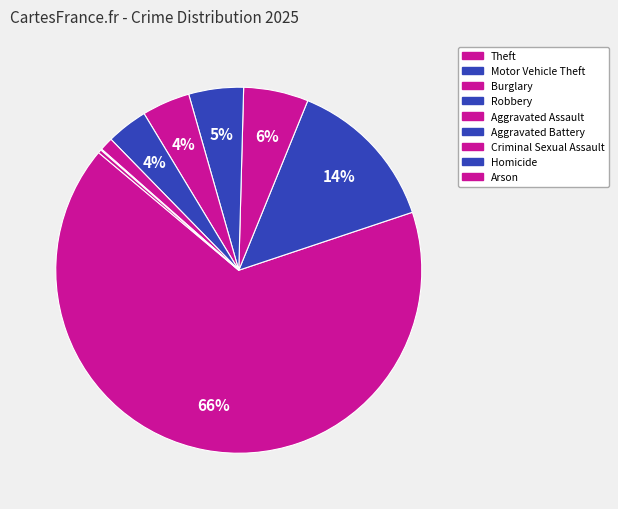

What is the ratio of the value at Motor Vehicle Theft to the value at Aggravated Battery?

3.8